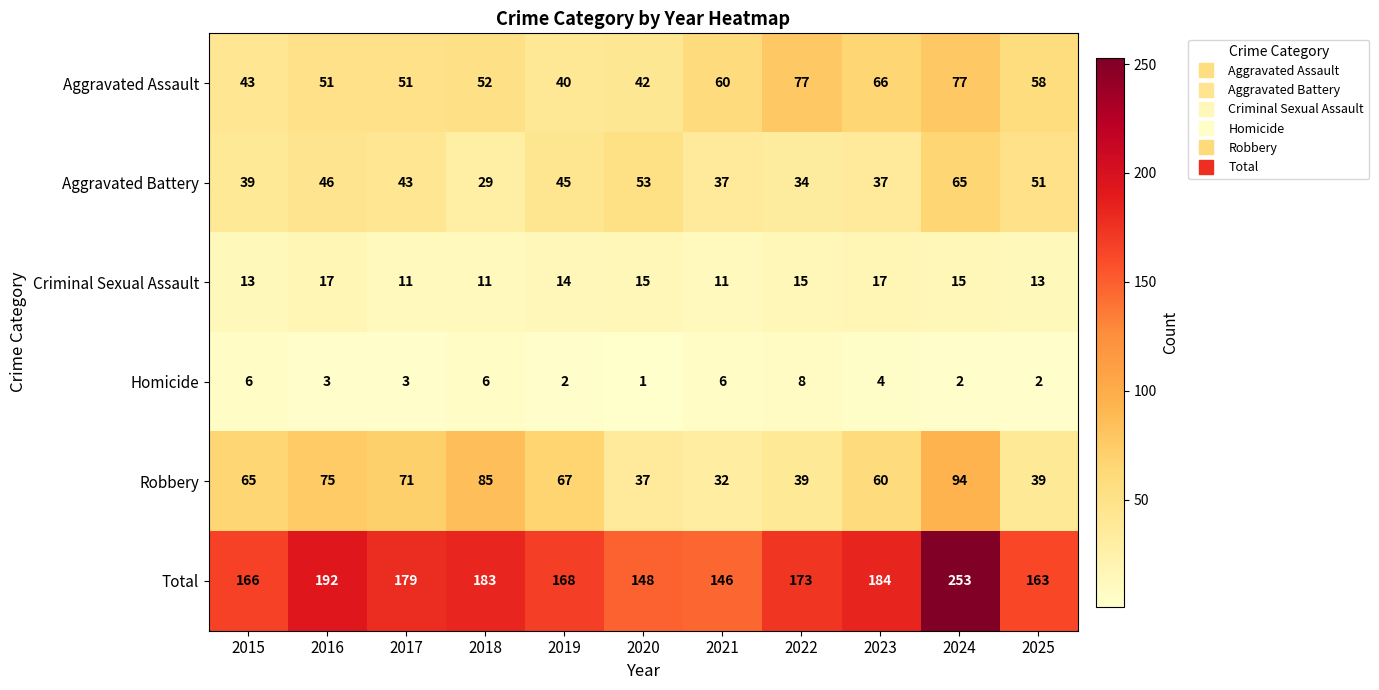

At which category is the sum across all series the highest?

2024